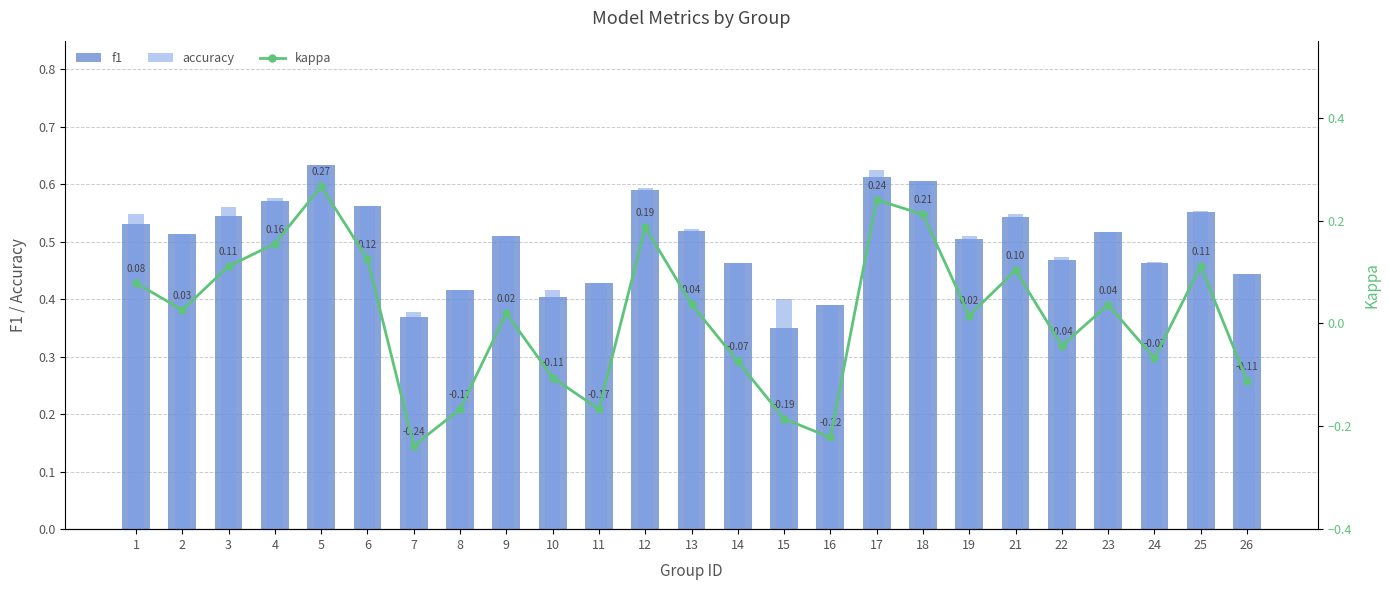

Reading left to right, extract all data points from this chart.

f1: 1=0.5	2=0.5	3=0.5	4=0.6	5=0.6	6=0.6	7=0.4	8=0.4	9=0.5	10=0.4	11=0.4	12=0.6	13=0.5	14=0.5	15=0.4	16=0.4	17=0.6	18=0.6	19=0.5	21=0.5	22=0.5	23=0.5	24=0.5	25=0.6	26=0.4
accuracy: 1=0.5	2=0.5	3=0.6	4=0.6	5=0.6	6=0.6	7=0.4	8=0.4	9=0.5	10=0.4	11=0.4	12=0.6	13=0.5	14=0.5	15=0.4	16=0.4	17=0.6	18=0.6	19=0.5	21=0.5	22=0.5	23=0.5	24=0.5	25=0.6	26=0.4
kappa: 1=0.1	2=0.0	3=0.1	4=0.2	5=0.3	6=0.1	7=-0.2	8=-0.2	9=0.0	10=-0.1	11=-0.2	12=0.2	13=0.0	14=-0.1	15=-0.2	16=-0.2	17=0.2	18=0.2	19=0.0	21=0.1	22=-0.0	23=0.0	24=-0.1	25=0.1	26=-0.1